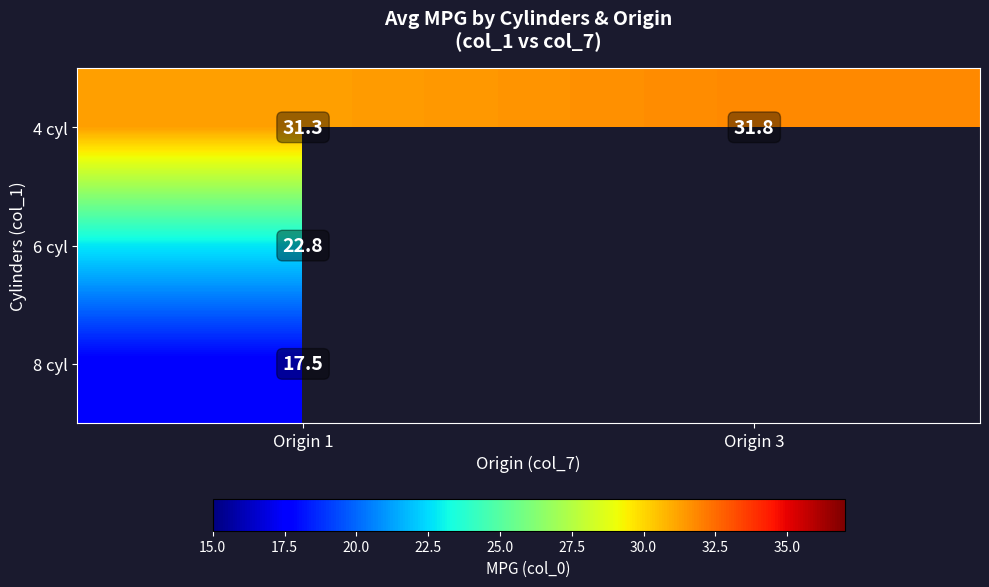

What is the spread (max minus min) of values at Origin 1?

13.8